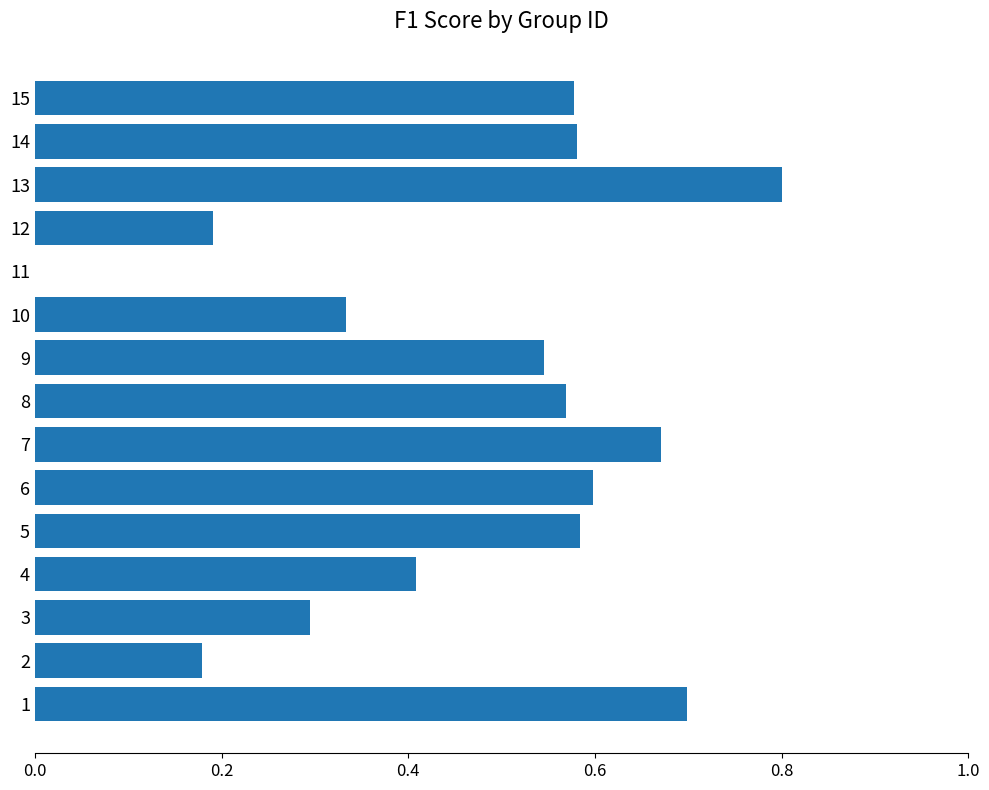

What is the sum of all values?

7.0